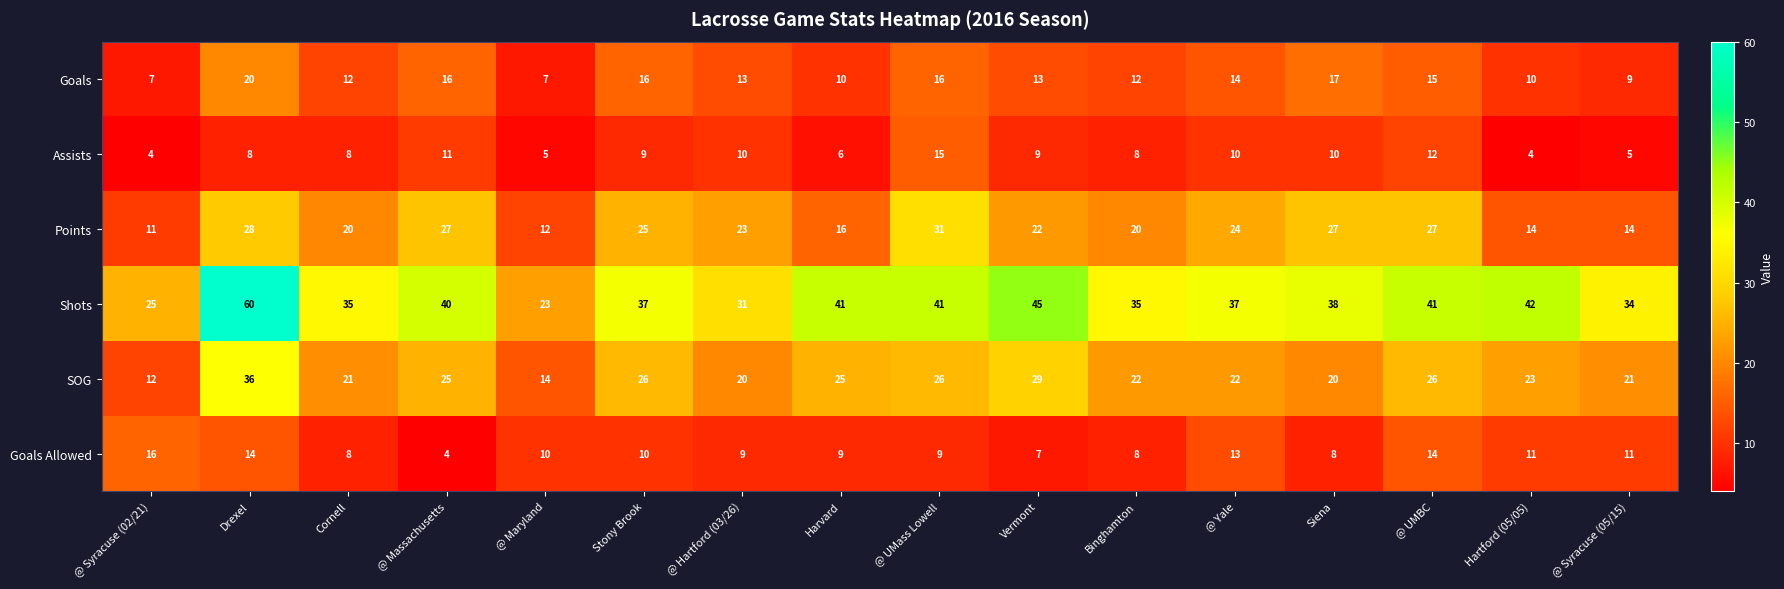

Which category has the highest value across all series?

Drexel